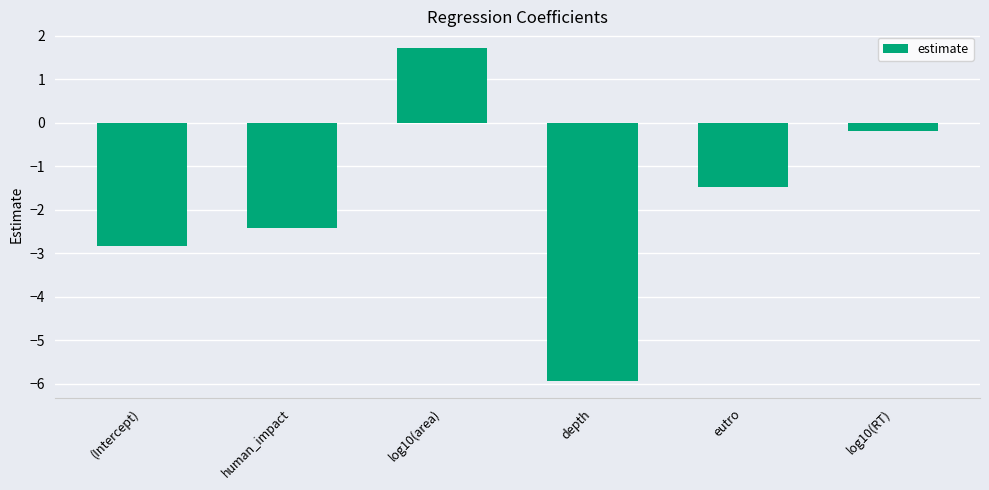

What is the greatest value displayed?

1.7